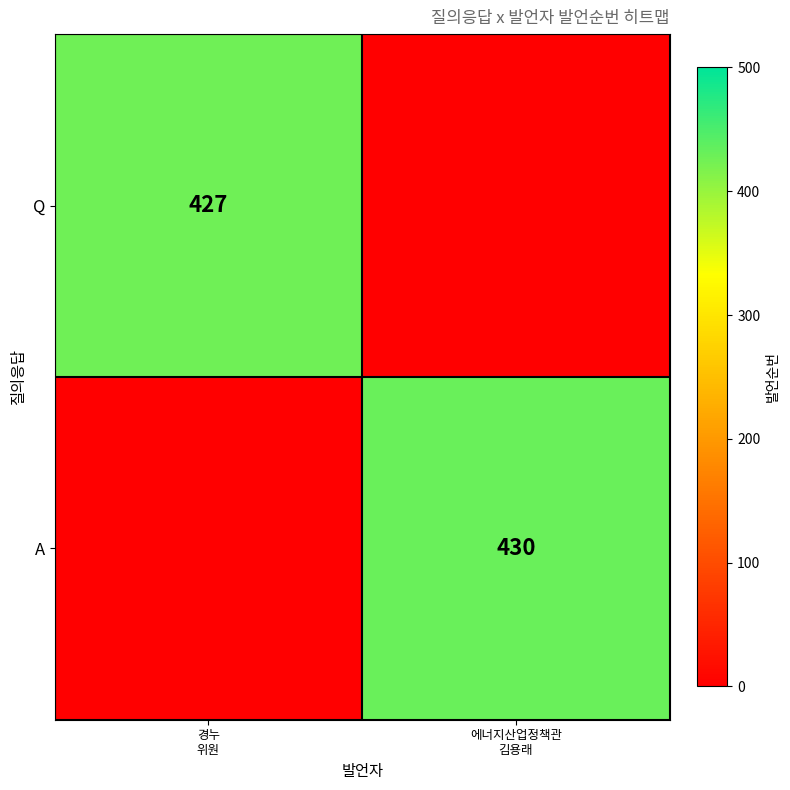

What is the sum of all A values?

430